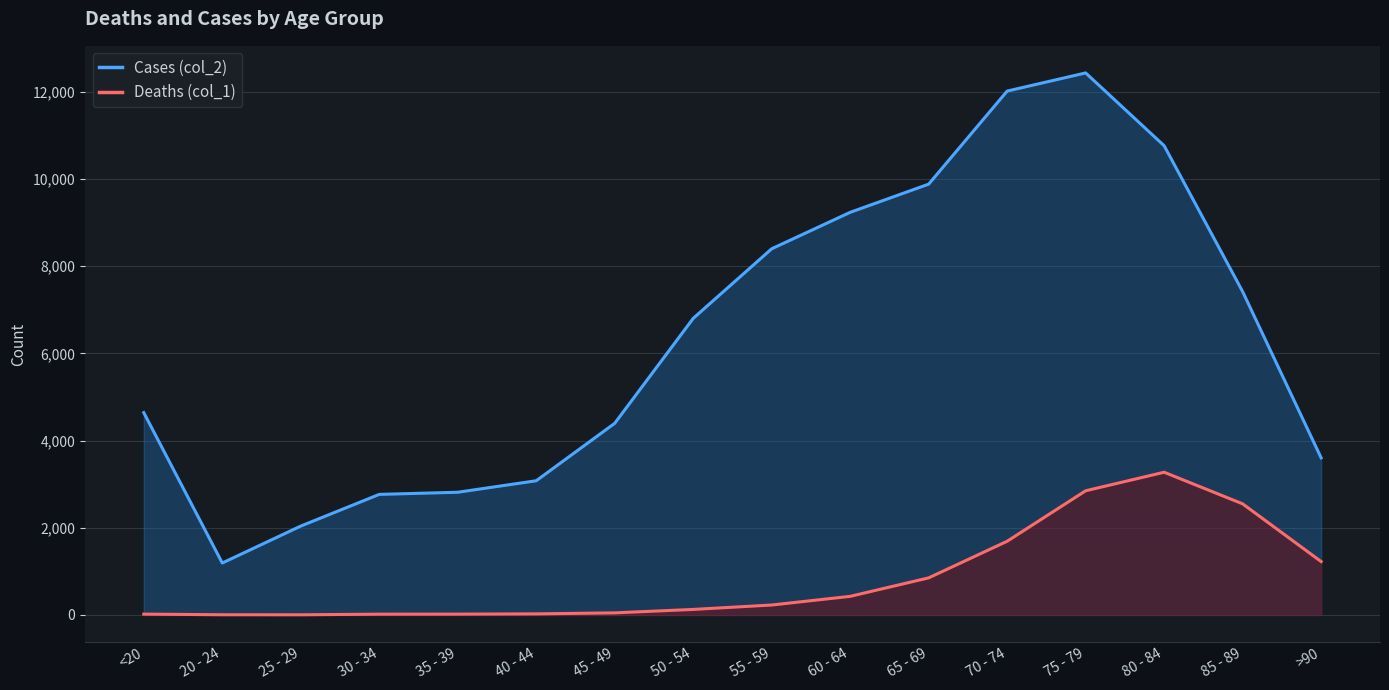

How many interior local peaks does the Cases (col_2) series have?

1